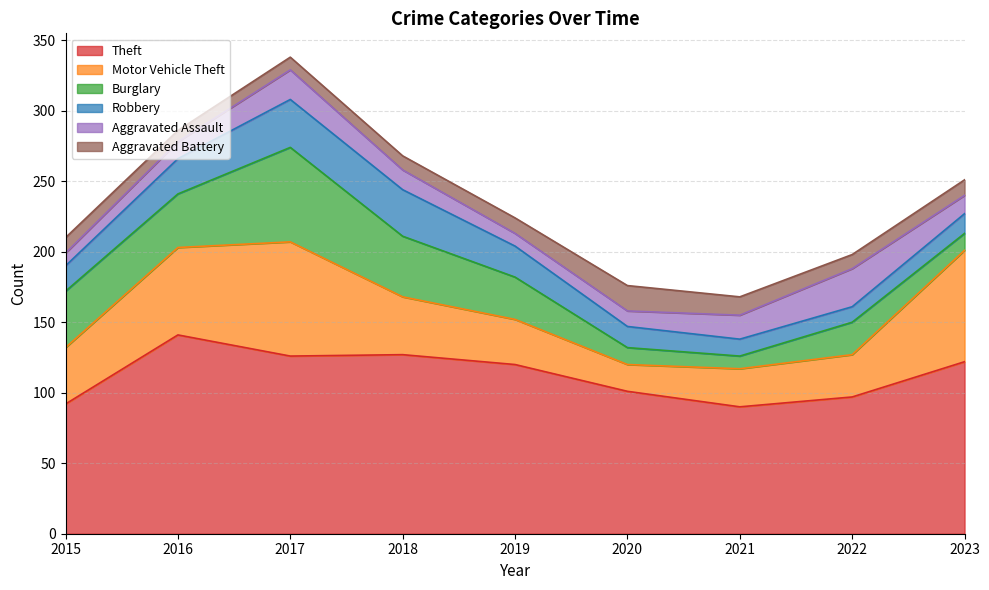

In Theft, how many points are lower than both neighbors (excluding endpoints)?

2